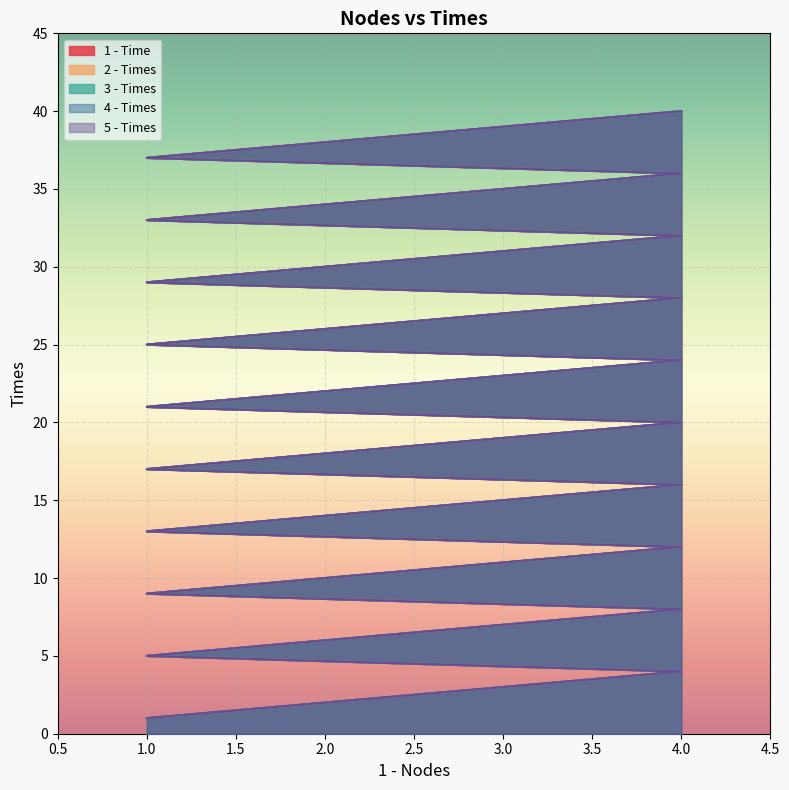

What position from the left is 22?

23